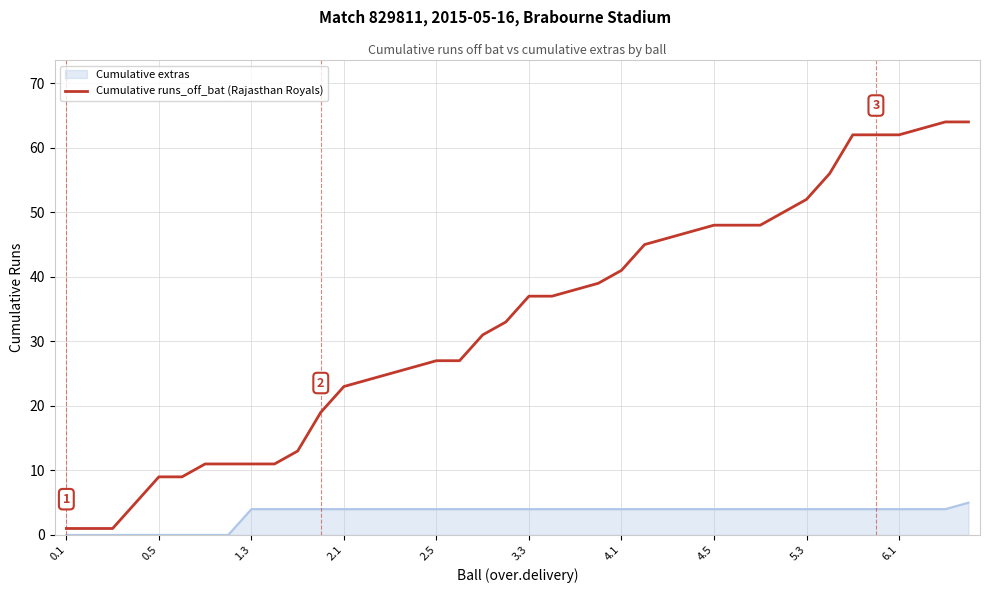

Which series has the widest spread of values?

Cumulative runs_off_bat (Rajasthan Royals)